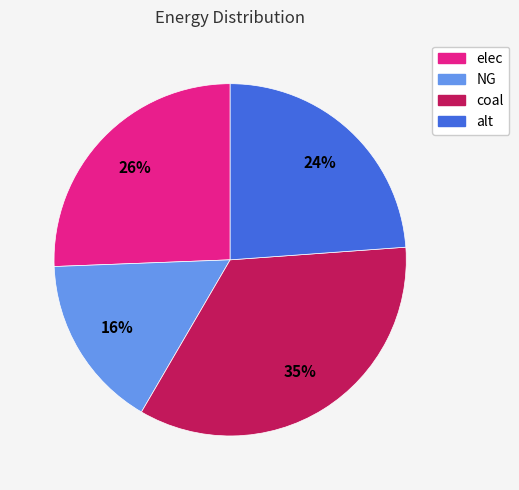

To the nearest percent, what is the average slice percentage?

25%